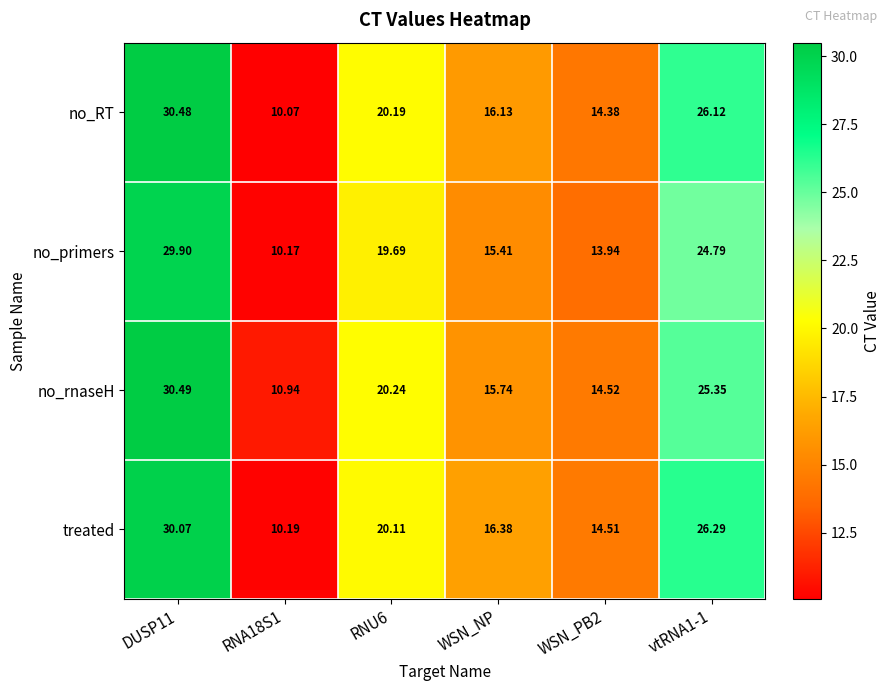

At WSN_NP, list the series in order from largest to smallest.

treated, no_RT, no_rnaseH, no_primers